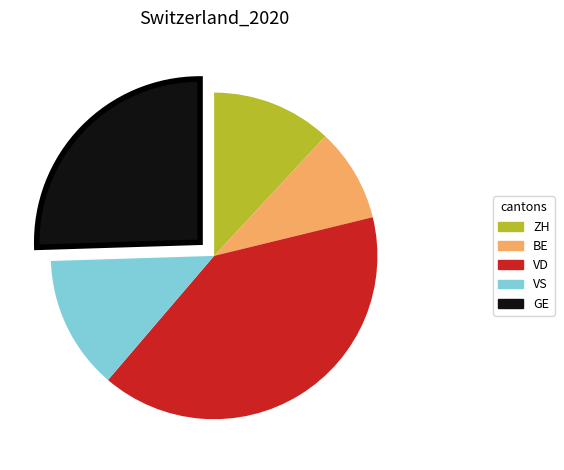

Is there a majority slice in this chart?

No